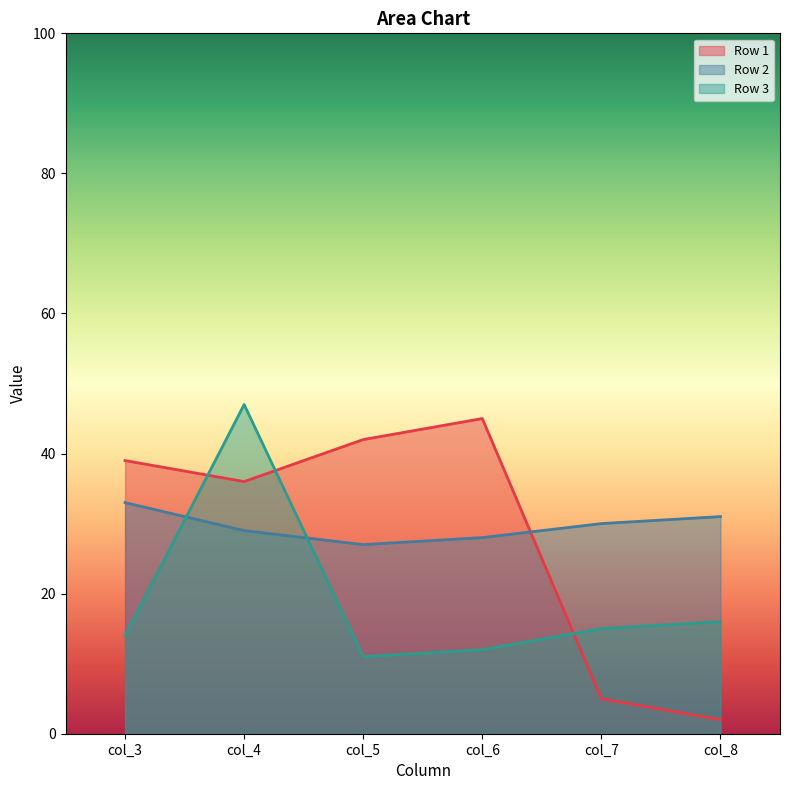

At which category does Row 2 reach its first local valley?

col_5